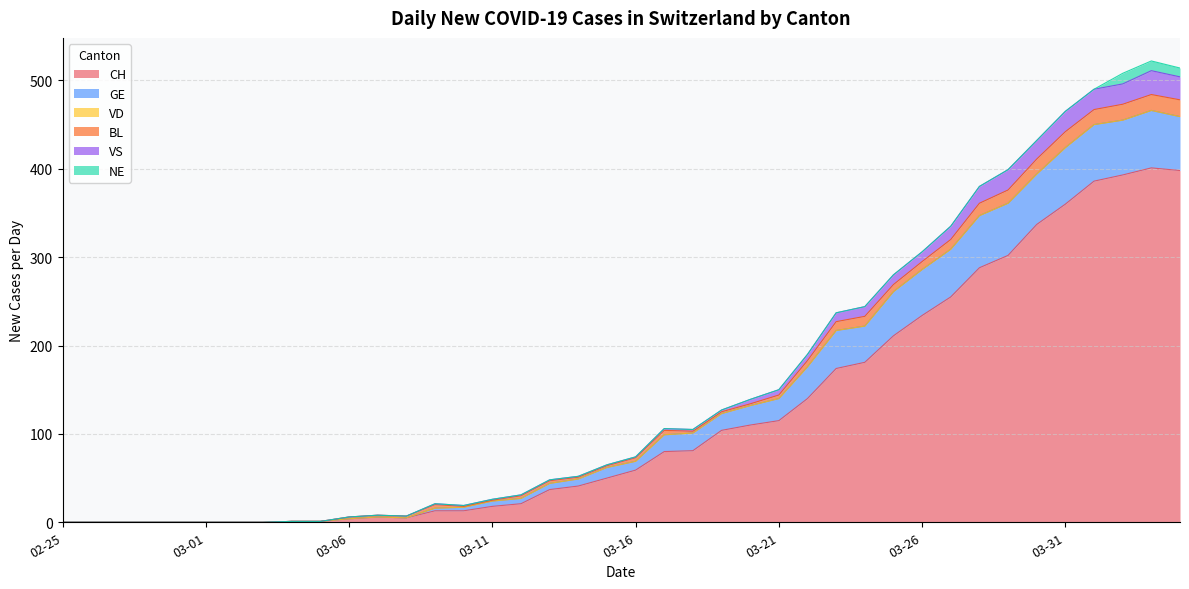

What is the maximum value for CH?

401